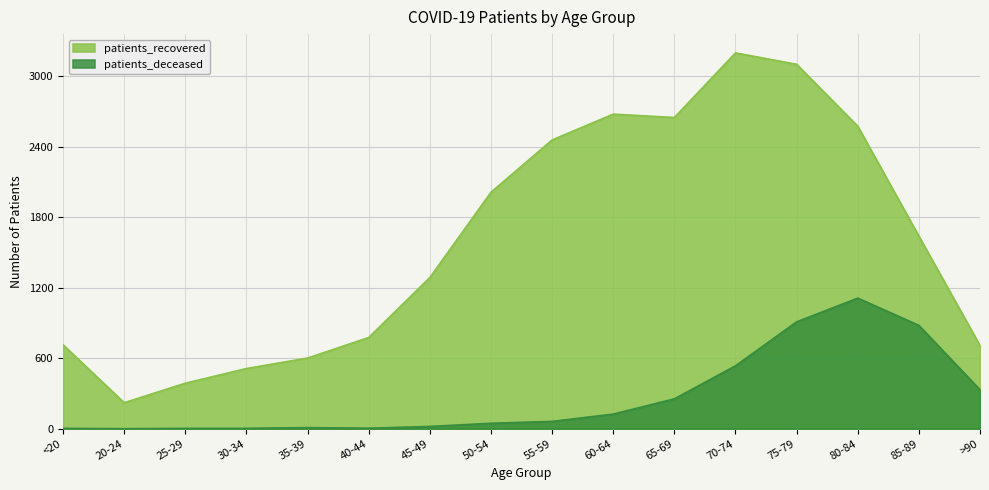

True or false: patients_deceased and patients_recovered cross at least once.

False